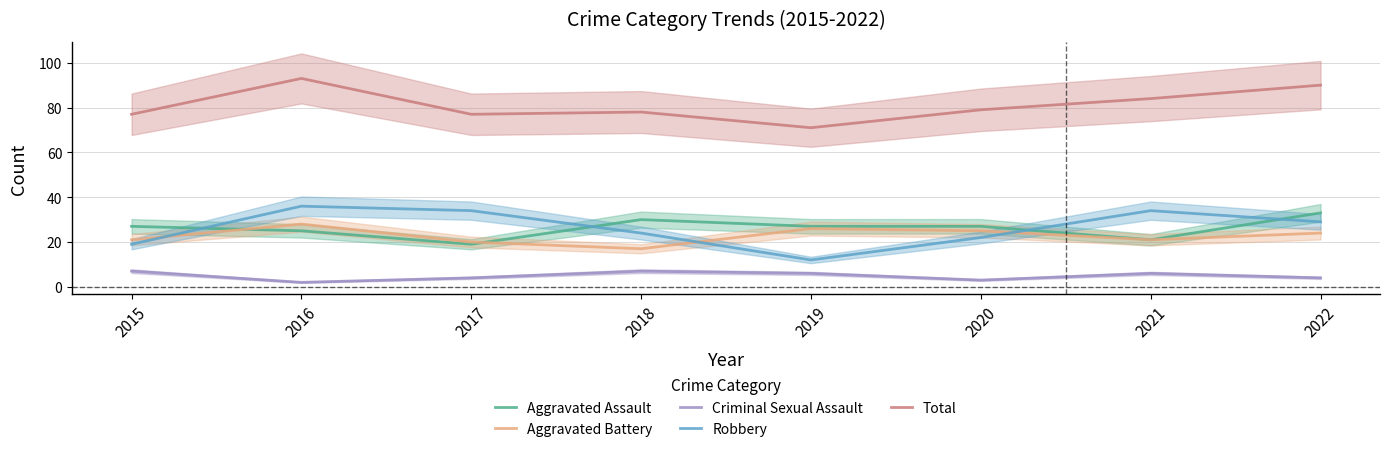

What is the value of the Total point at the 1st from the left?

77